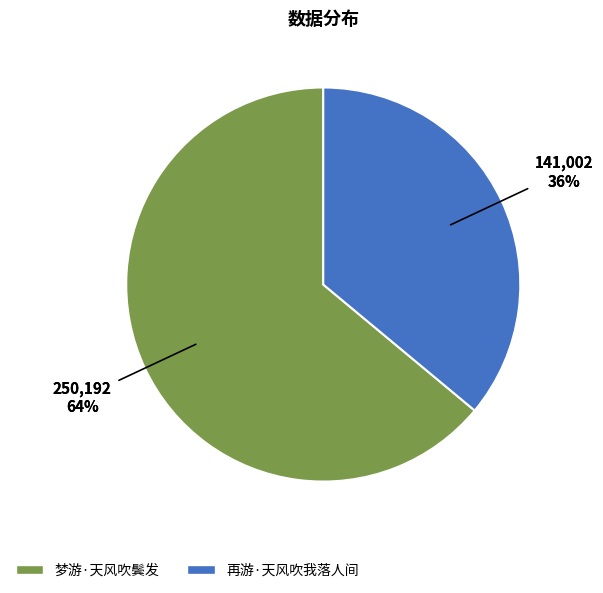

Does 再游·天风吹我落人间 account for over 50% of the chart?

No